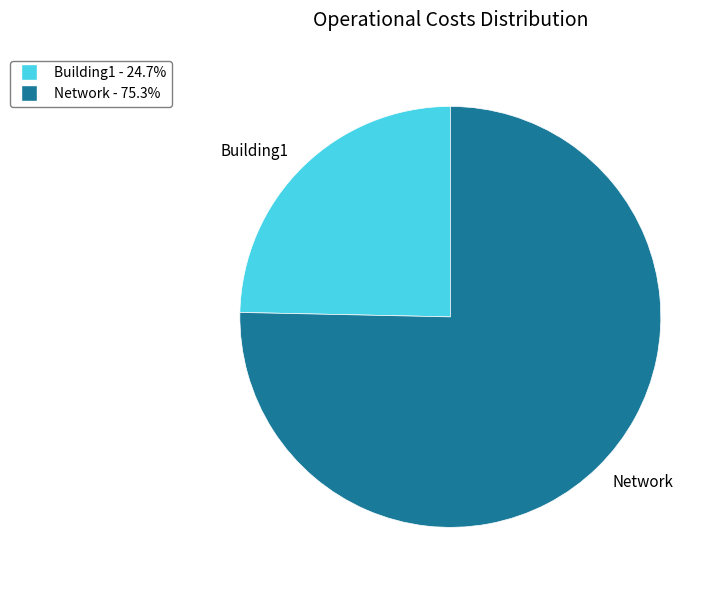

True or false: Network accounts for 70% of the total.

False